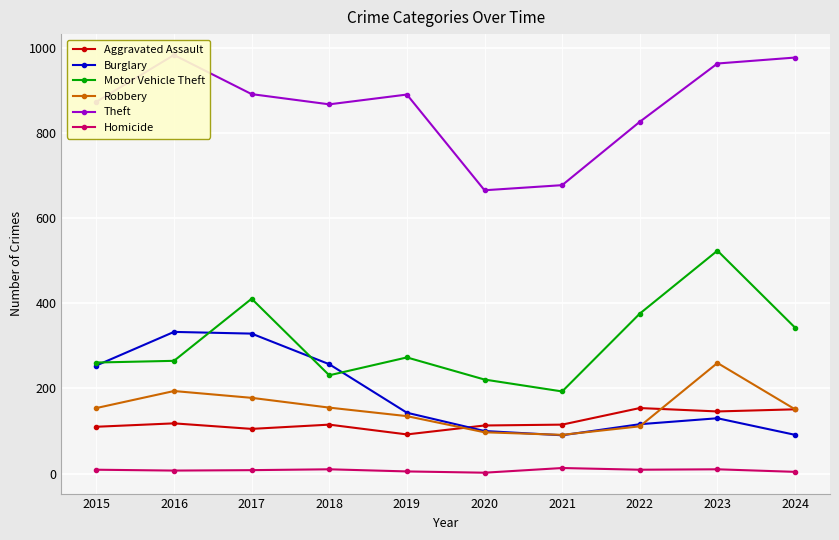

What is the value of the Theft point at the 10th from the left?

978